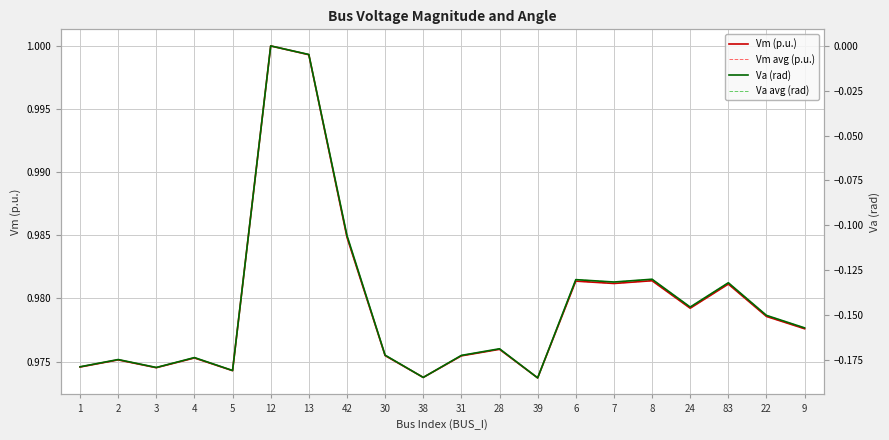

The value of Vm avg (p.u.) at 13 is 0.3. True or false?

False